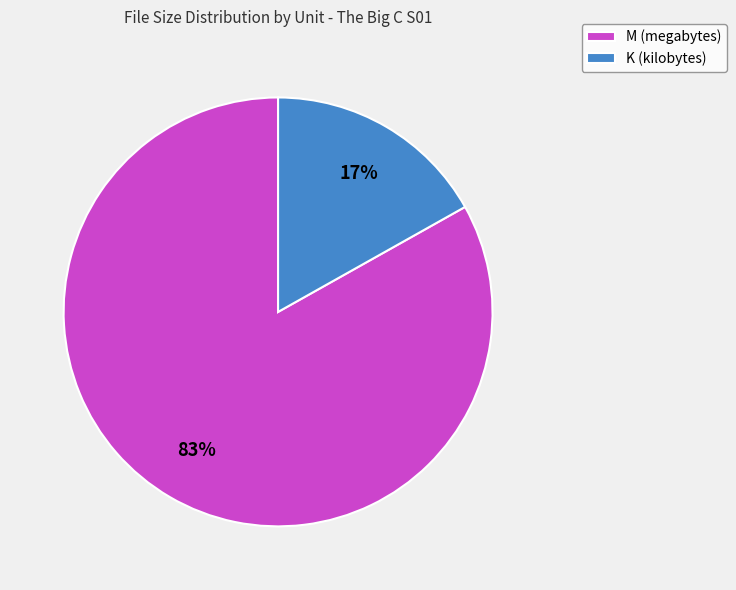

Is the sum of M (megabytes) and K (kilobytes) greater than half?

Yes